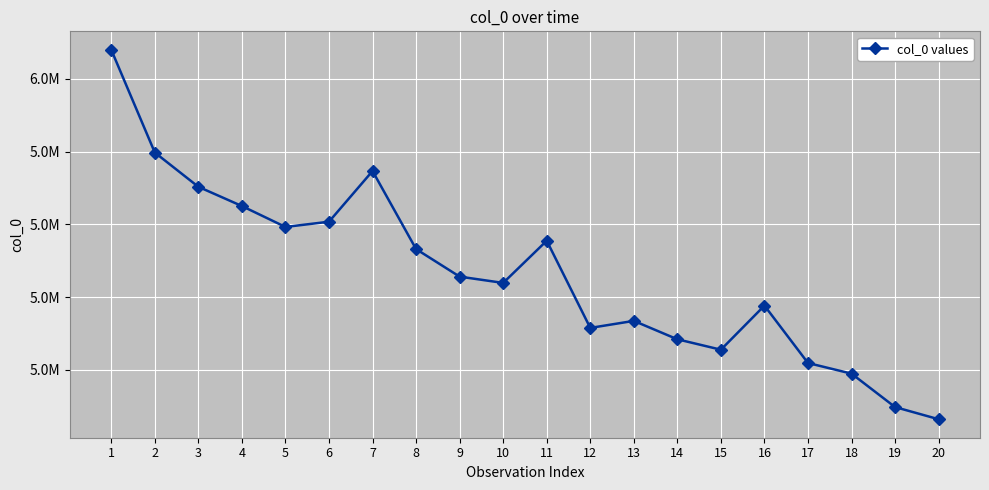

Is this an area chart (filled region under the line)?

No